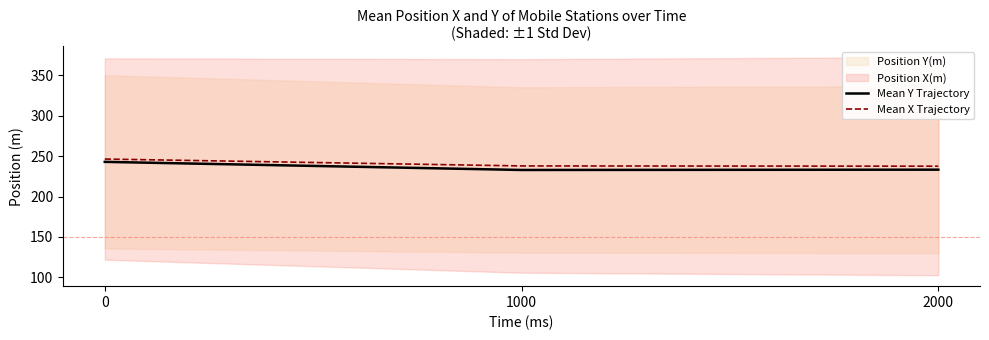

Reading left to right, transcribe all the data shown in this chart.

Mean Y Trajectory: 0=243.0	1000=232.9	2000=233.3
Mean X Trajectory: 0=246.5	1000=237.9	2000=237.6